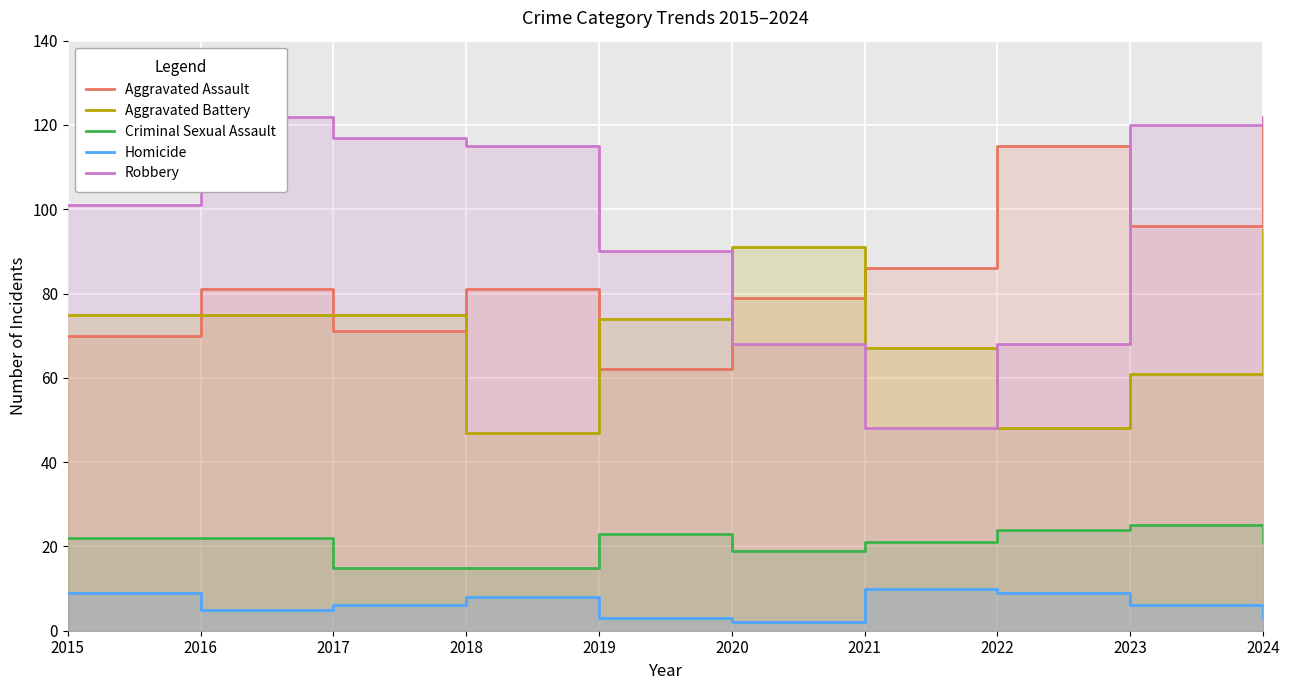

What is the sum of the Aggravated Assault values at 2021 and 2018?

167